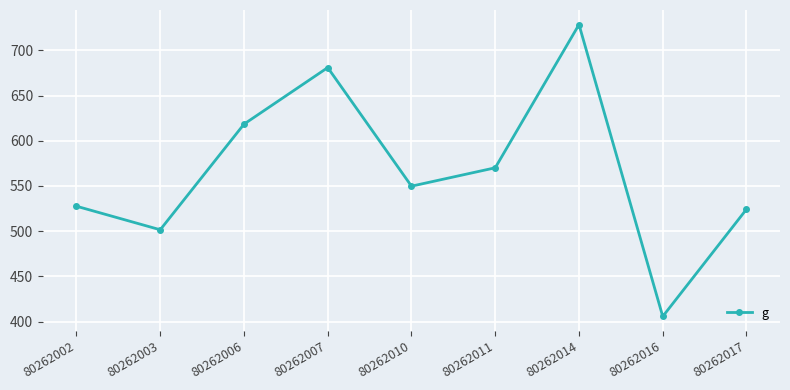

What is the sum of all values?

5106.6